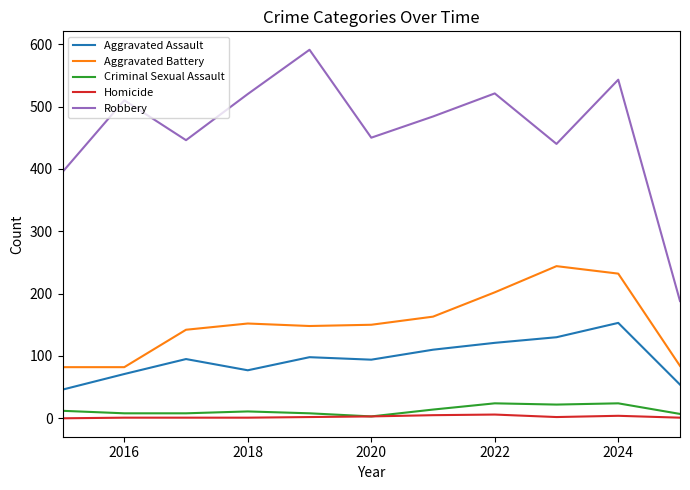

True or false: Homicide and Aggravated Assault intersect in this chart.

False